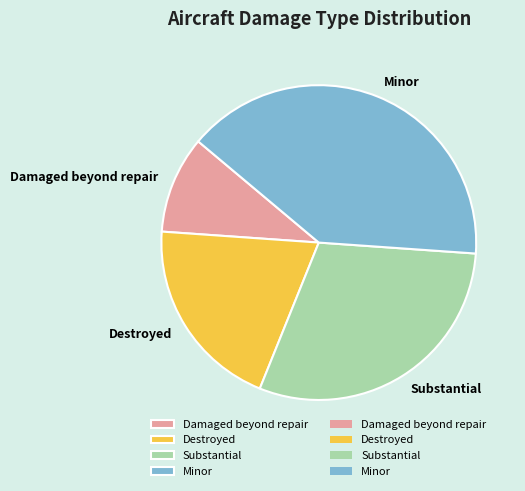

How many slices are in this pie chart?

4